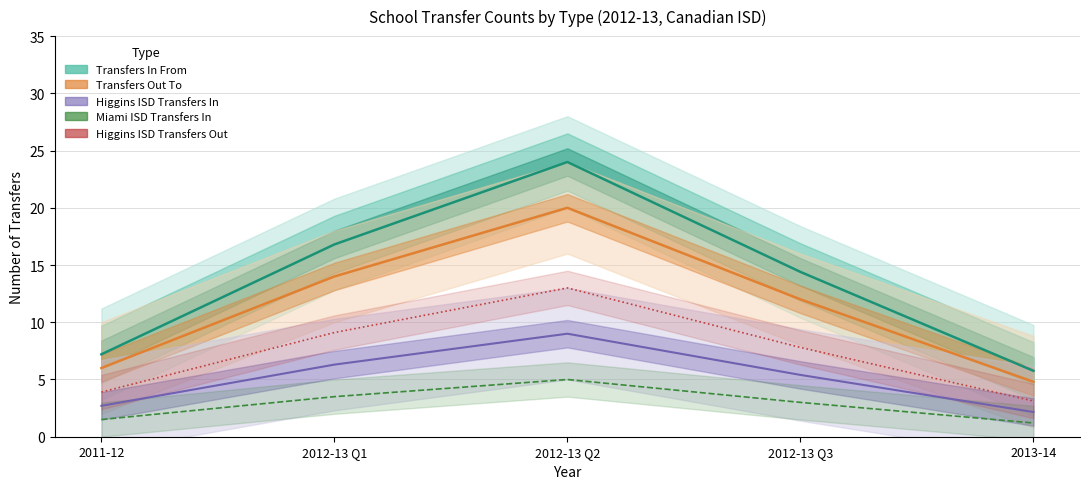

What is the average value of the Transfers In From - Total series?

13.6